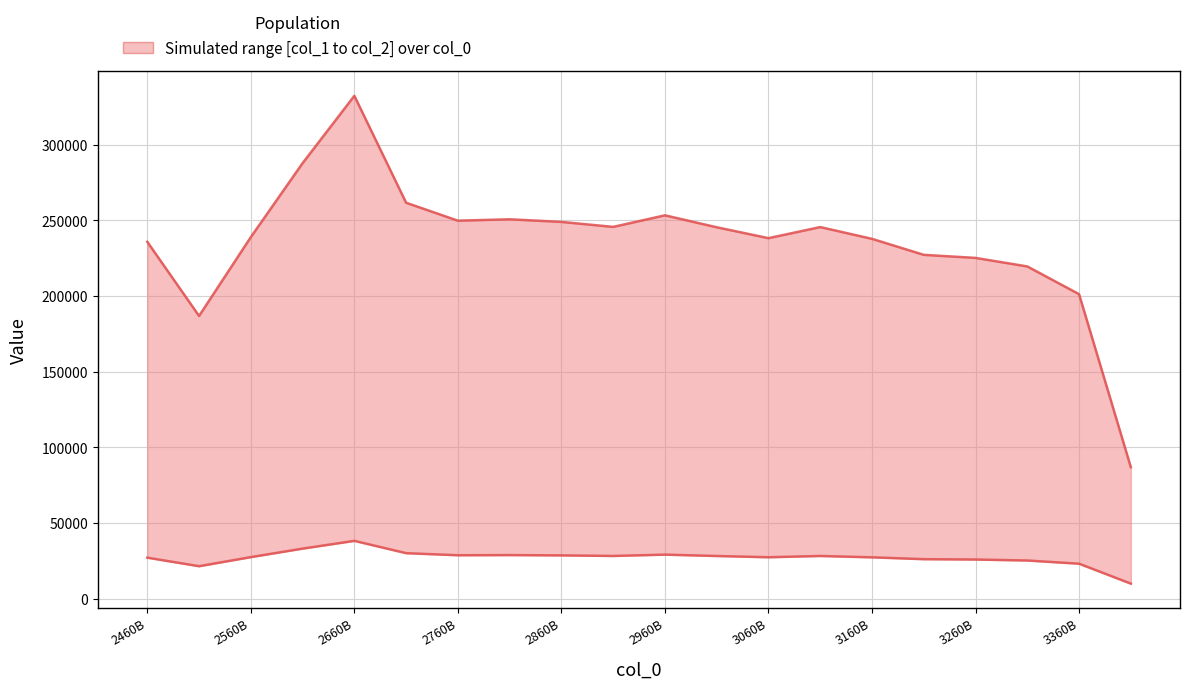

Does the chart have visible grid lines?

Yes